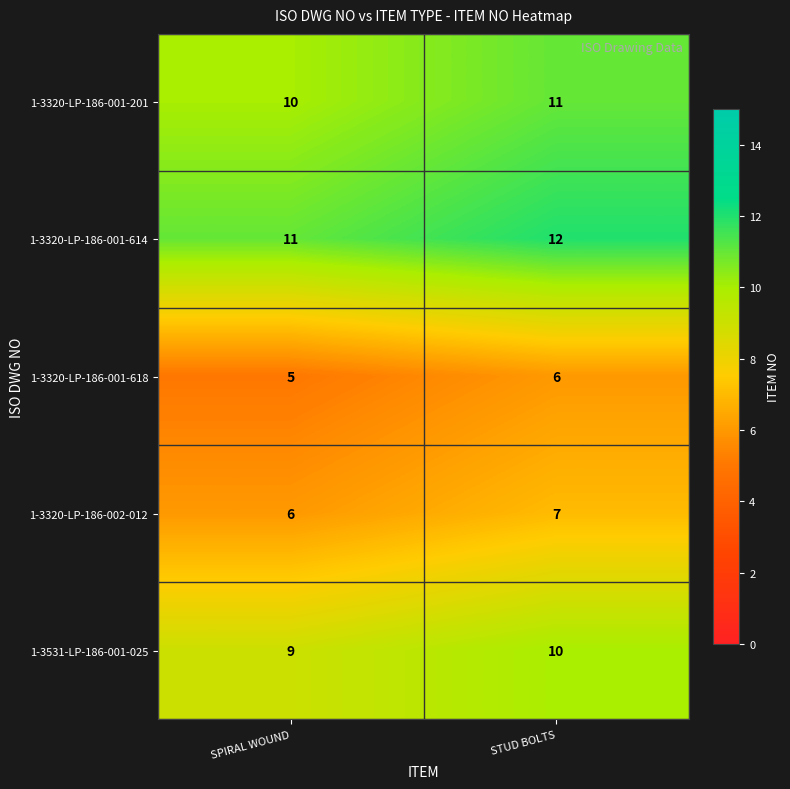

What is the difference between the highest and lowest values at STUD BOLTS?

6